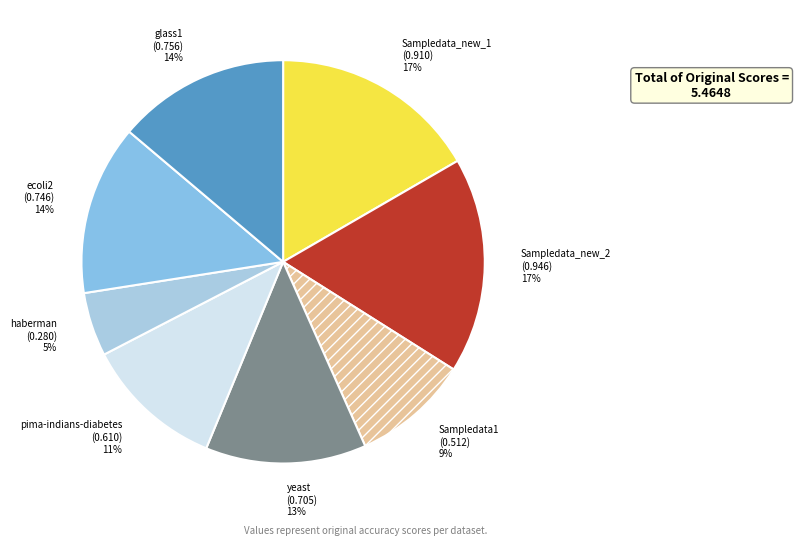

Which slice is the smallest?

haberman